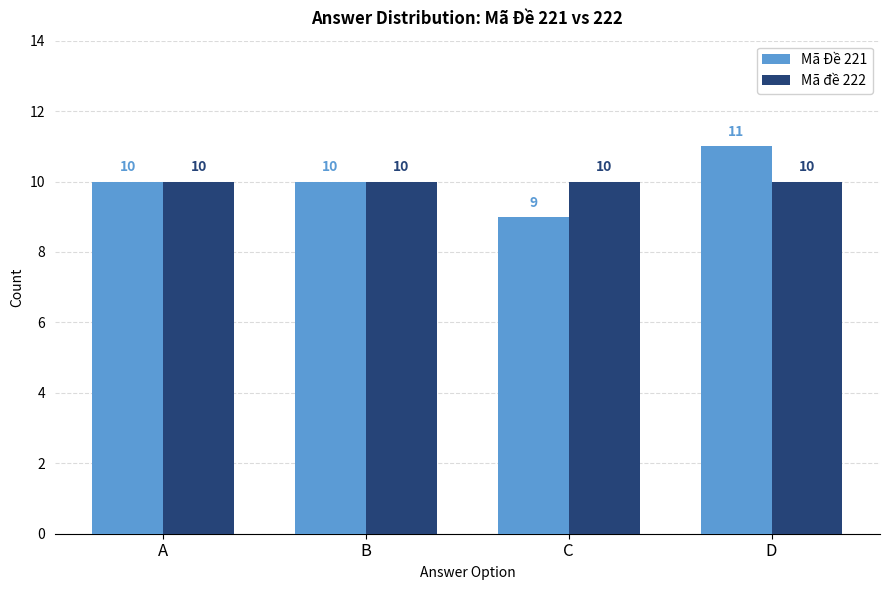

Is it true that Mã đề 222 equals 10 at C?

True